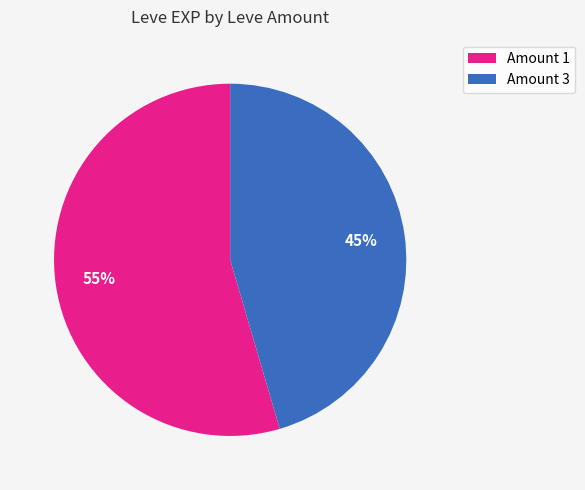

Approximately how many times larger is the value at Amount 1 compared to Amount 3?

1.2